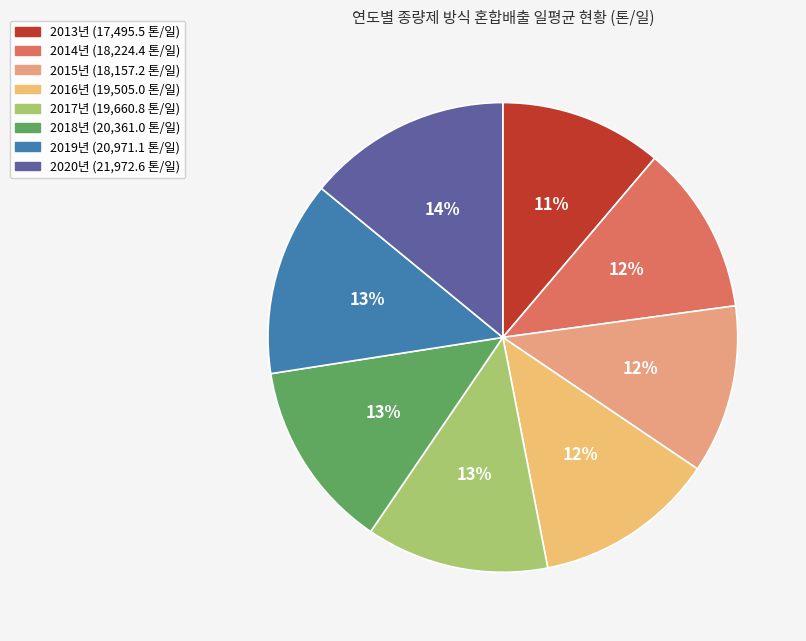

Count the number of slices in the pie.

8